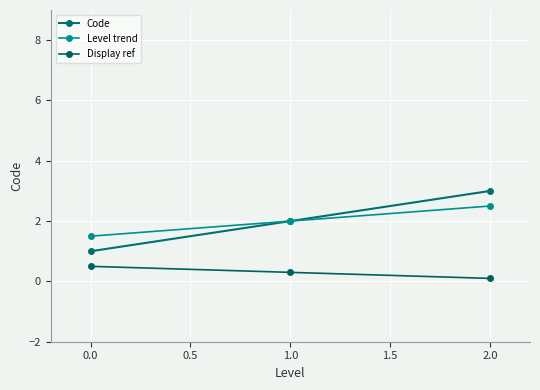

What is the sum of all Code values?

6.0